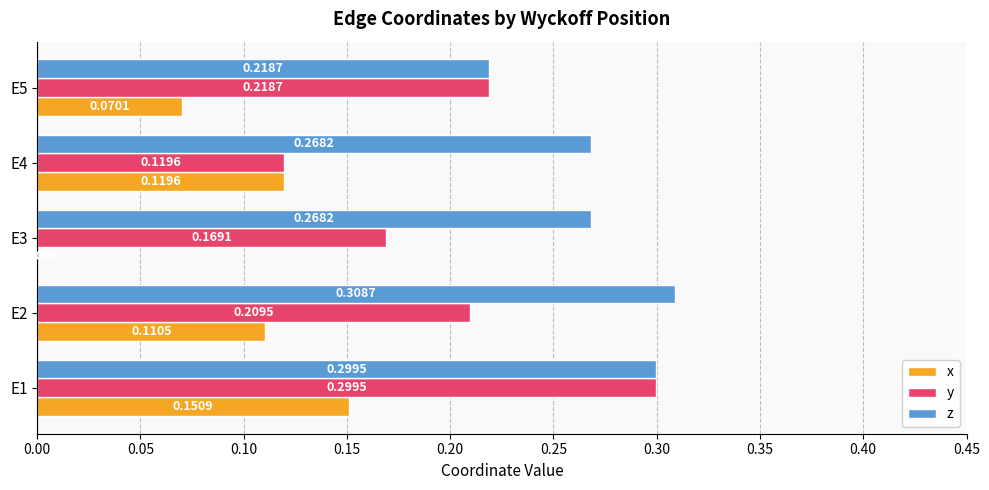

Which series has the largest total across all categories?

z